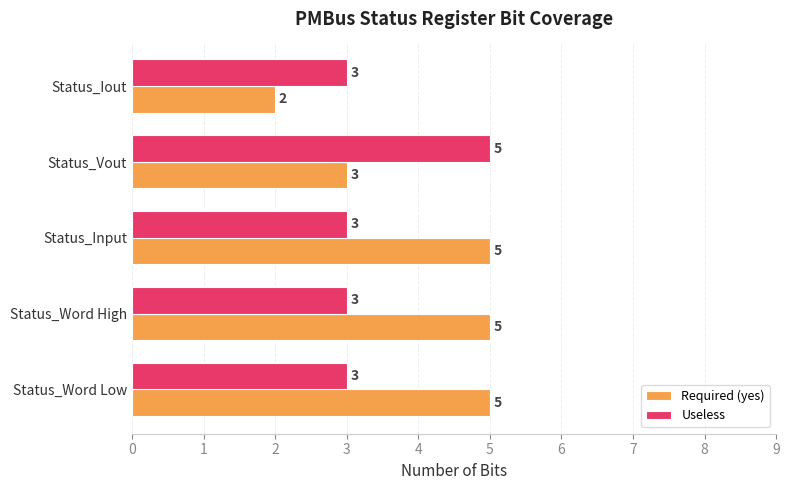

Which category has the highest value in the Useless series?

Status_Vout